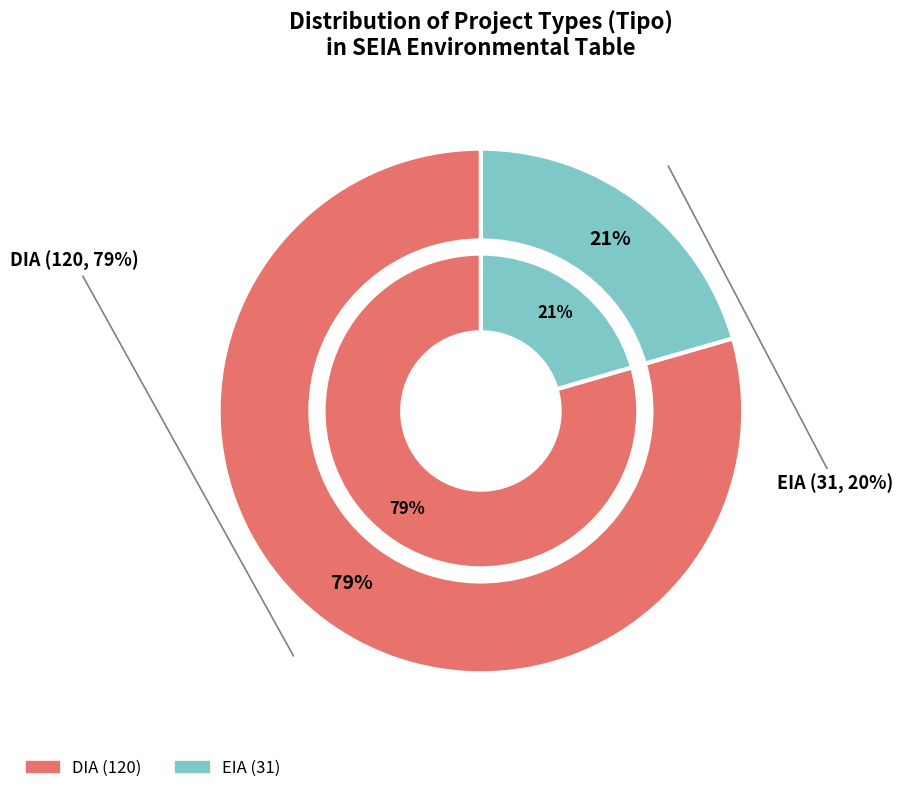

Approximately how many times larger is the value at DIA compared to EIA?

3.9